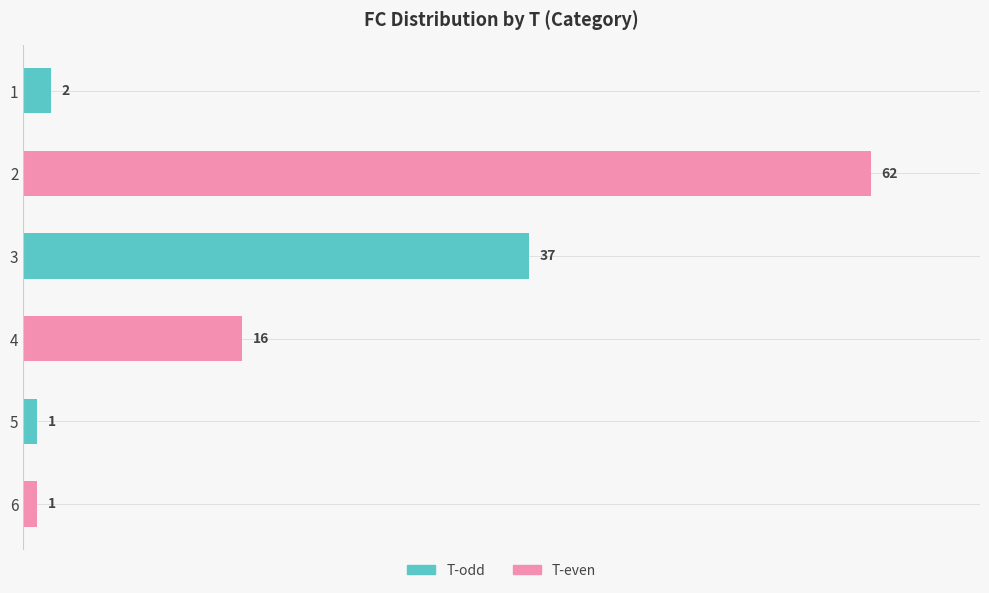

Which has a higher value, 5 or 3?

3